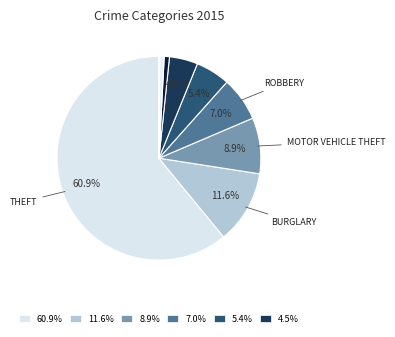

How many segments does this pie chart have?

9